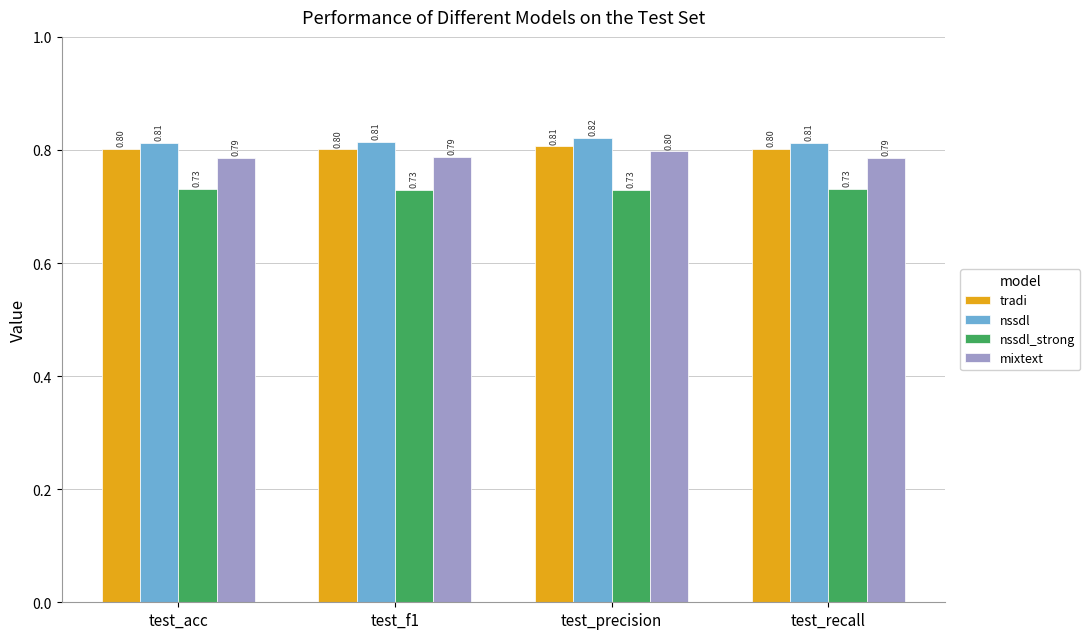

What is the approximate value of mixtext at test_precision?

0.8